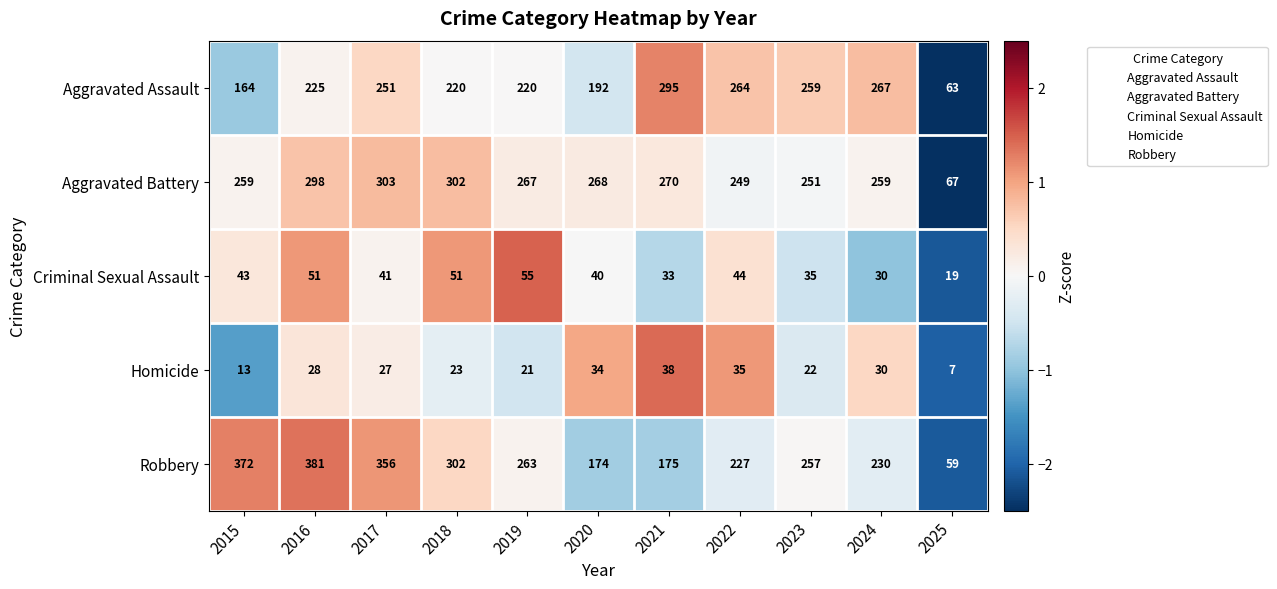

What is the difference between the highest and lowest values at 2024?

237